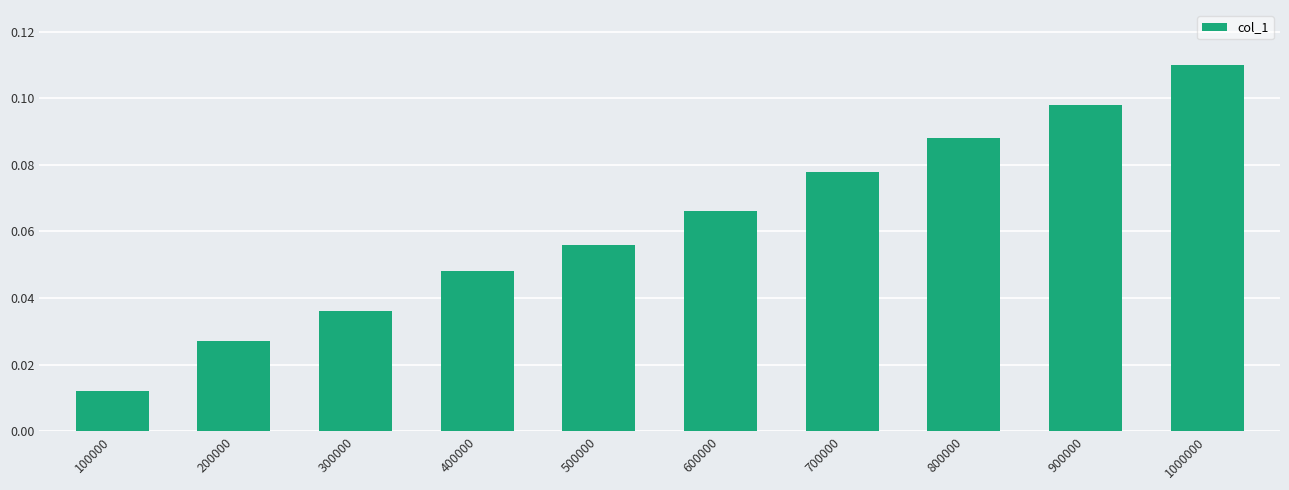

Is it true that the value at 900000 is 0.0?

False